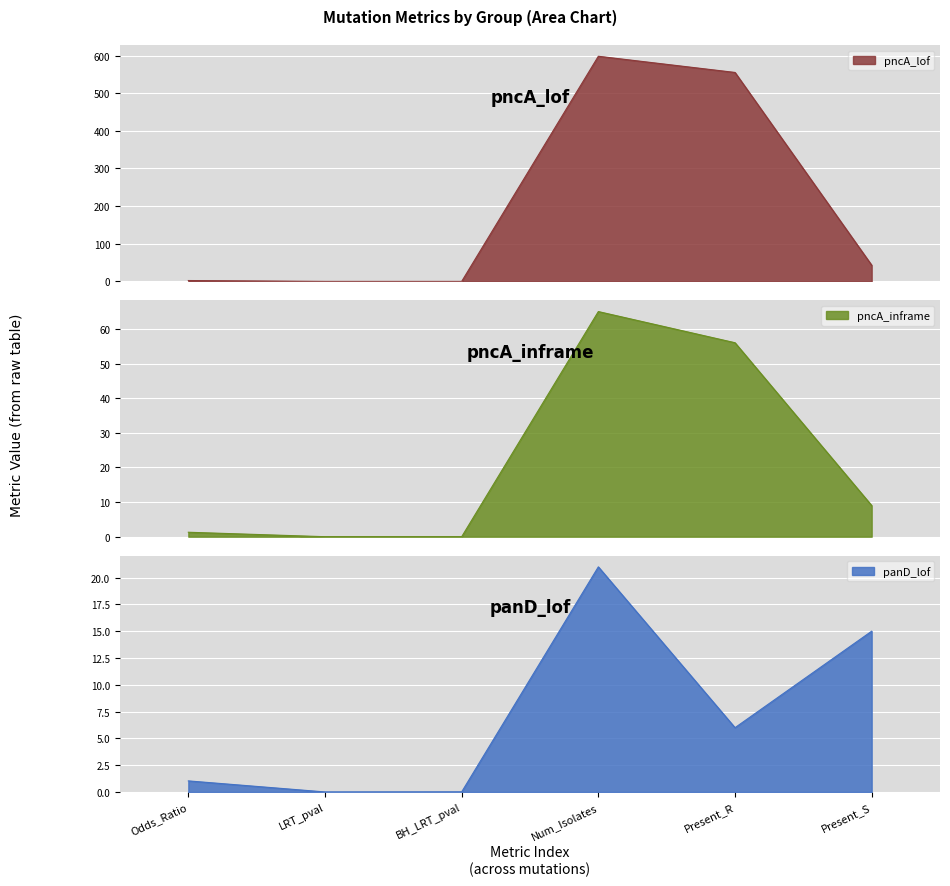

At which label is panD_lof closest to 10?

Present_R